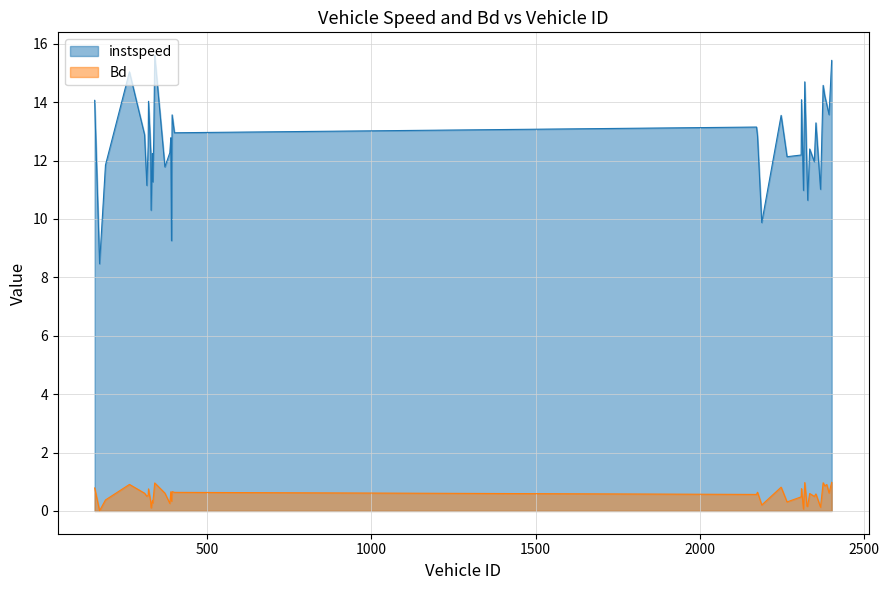

Between 2176.0 and 2327.0, which is larger?

2176.0